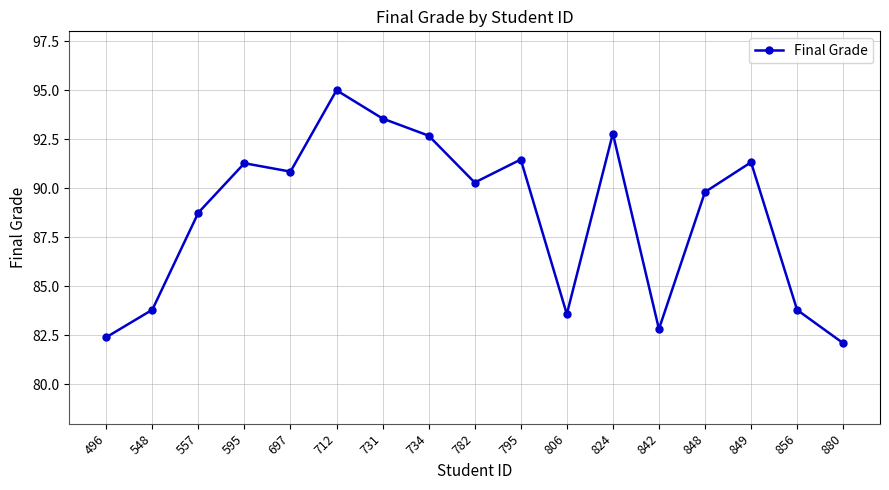

What is the ratio of the value at 595 to the value at 795?

1.0